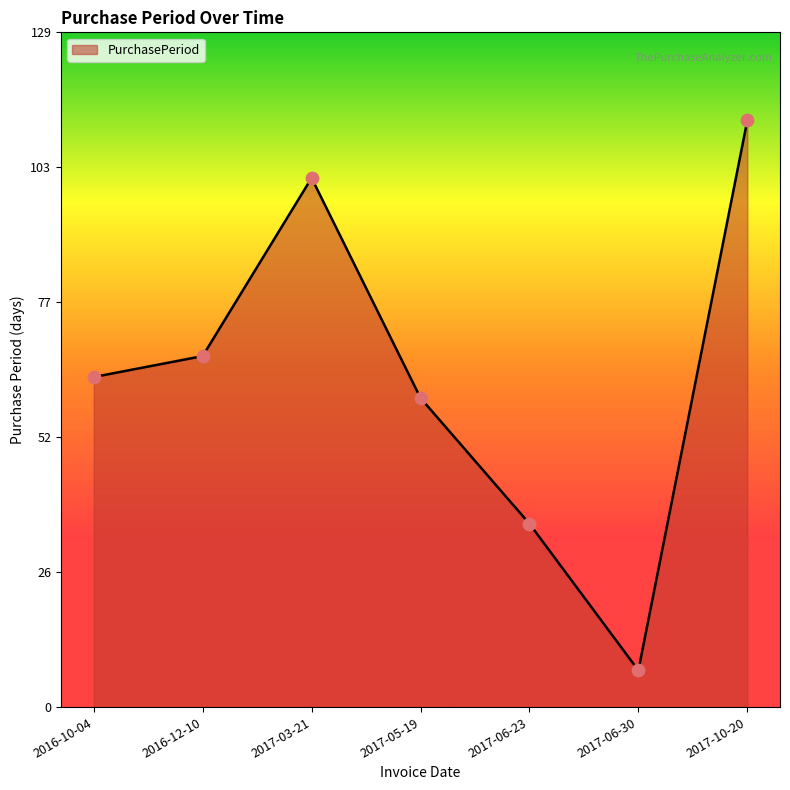

Approximately how many times larger is the value at 2017-03-21 compared to 2017-05-19?

1.7